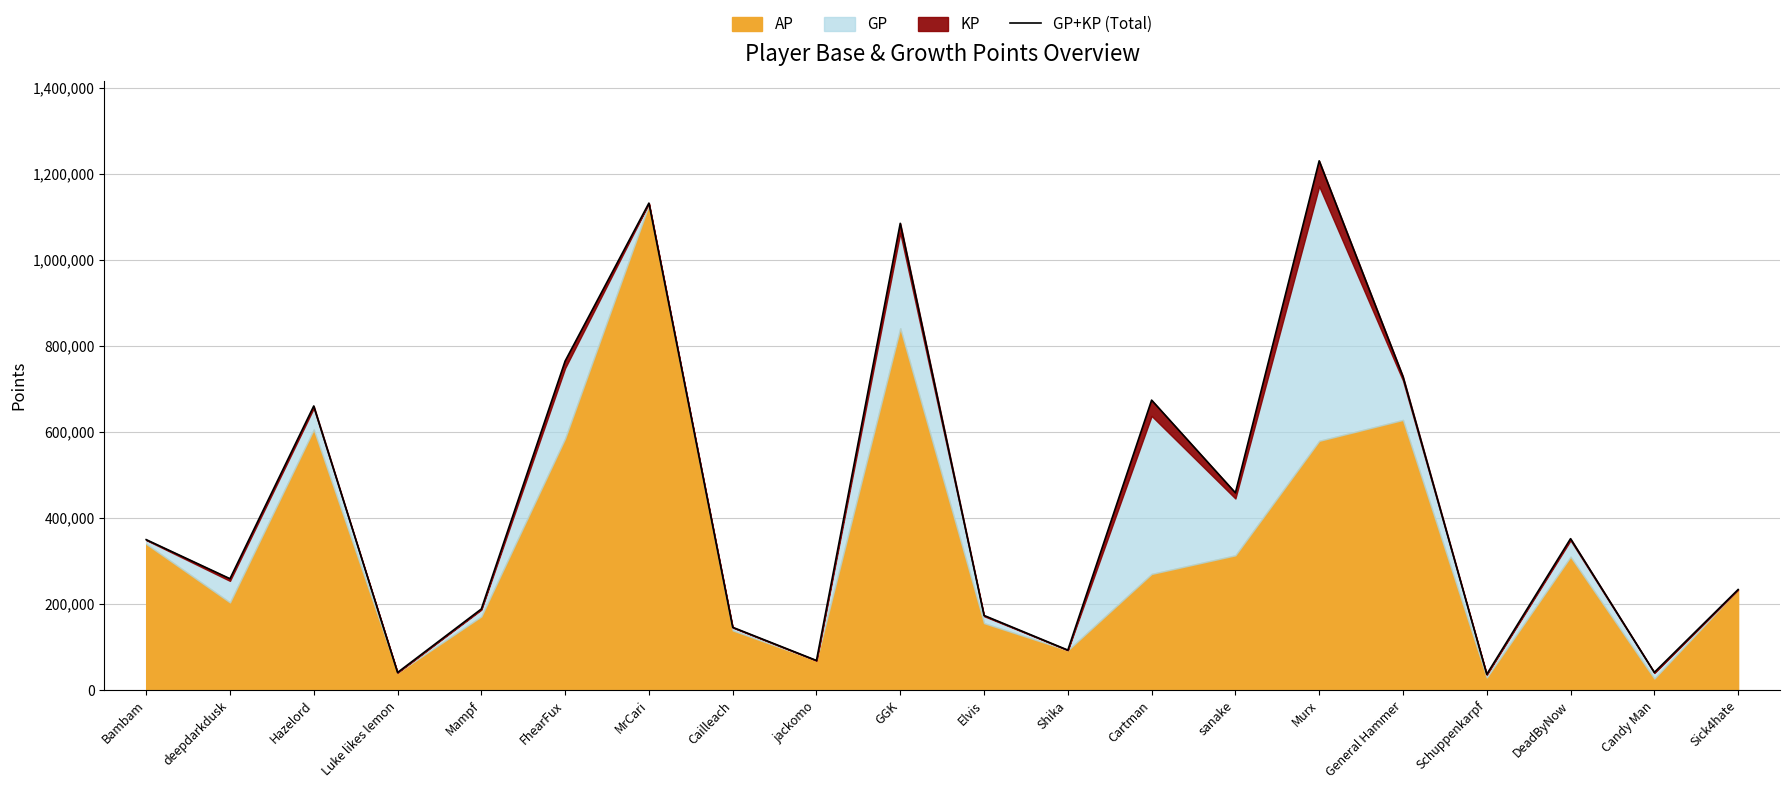

What is the difference between the maximum and minimum values?

1193239.2